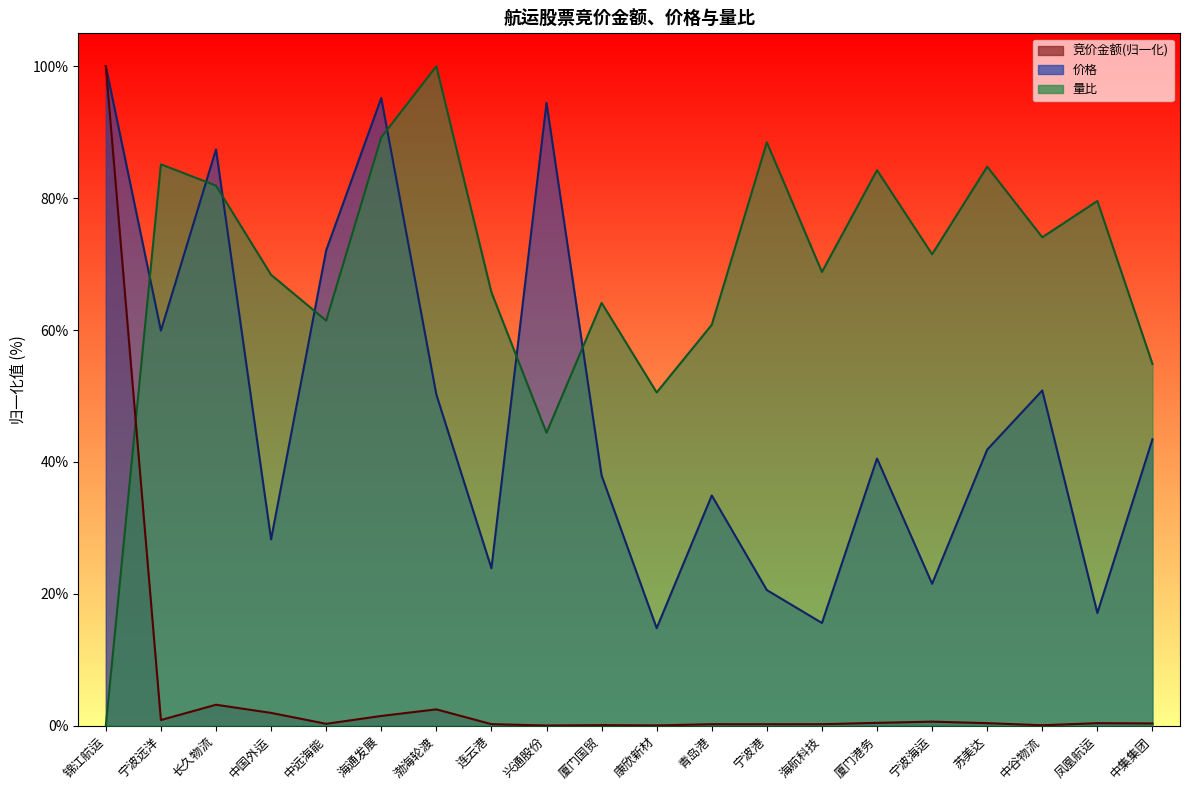

Between 中远海能 and 锦江航运, which is larger?

锦江航运